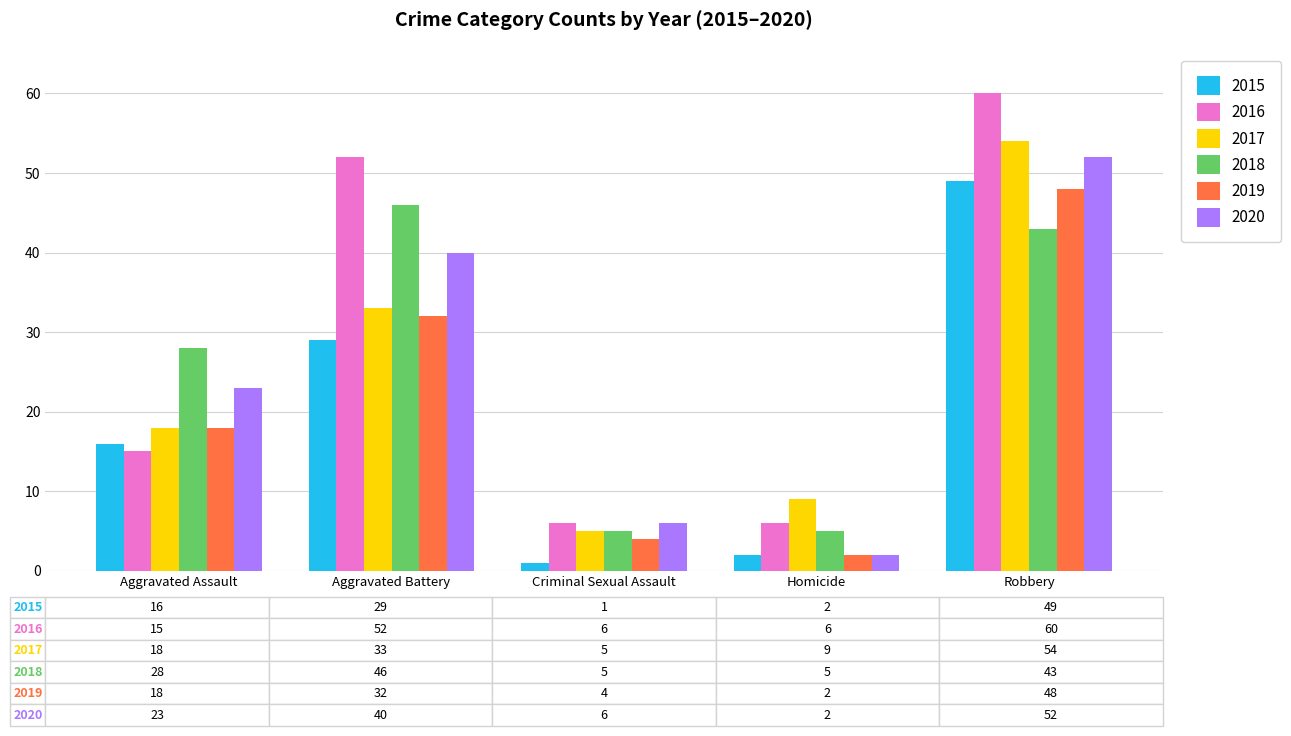

How many bars are there in each group?

6